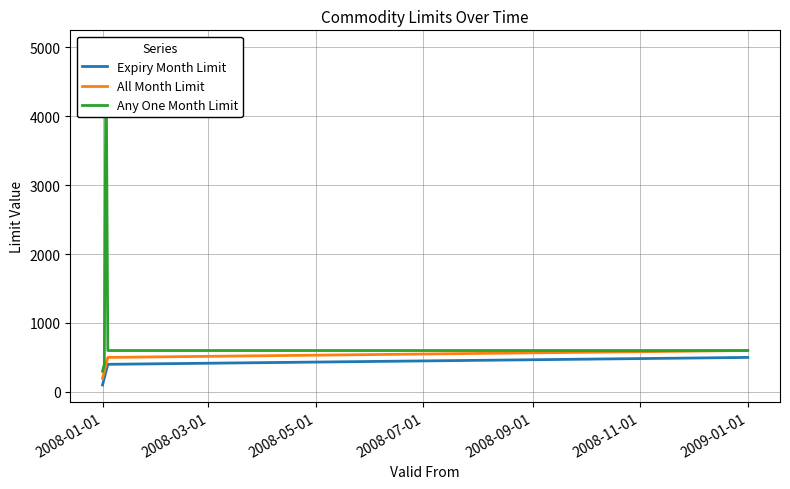

What is the lowest value of the Expiry Month Limit series?

100.5